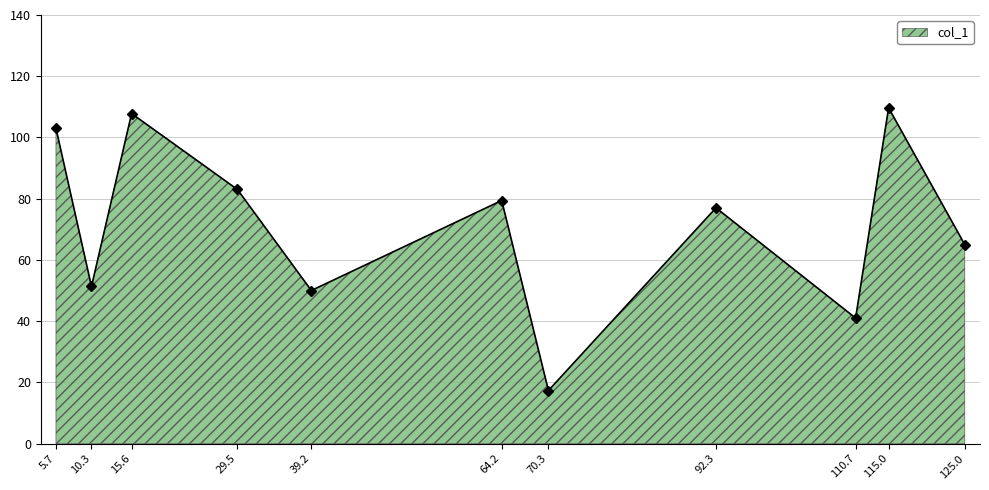

Reading right to left, transcribe all the data shown in this chart.

125.0=65.0	115.0=109.7	110.7=41.0	92.3=77.0	70.3=17.3	64.2=79.4	39.2=50.0	29.5=83.0	15.6=107.8	10.3=51.3	5.7=103.0